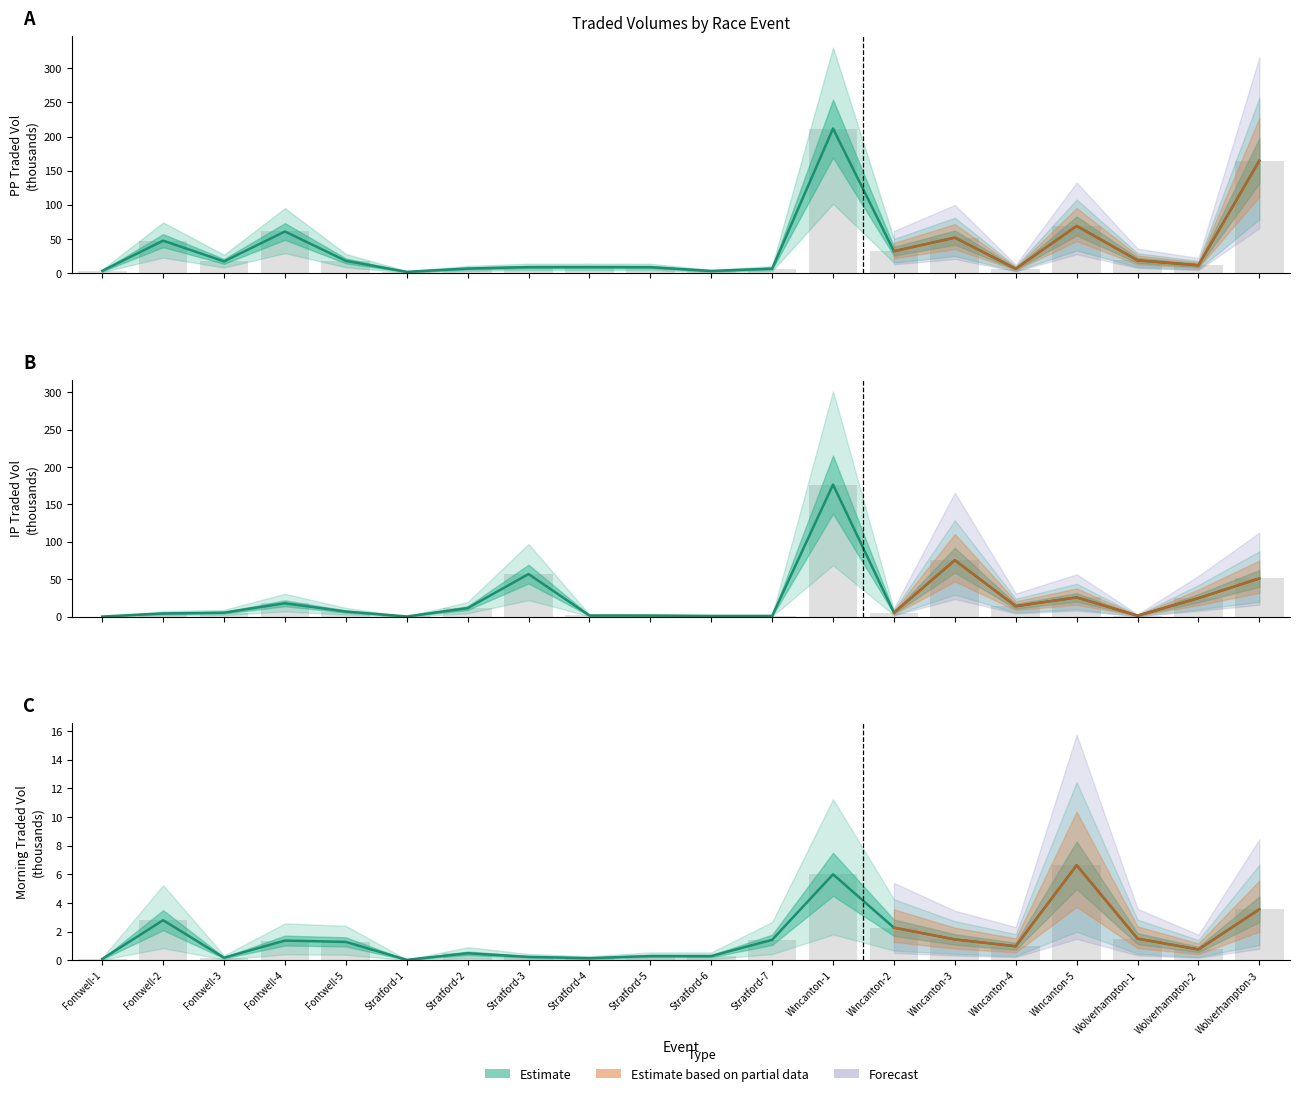

Which series has the largest range (max minus min)?

PPTRADEDVOL